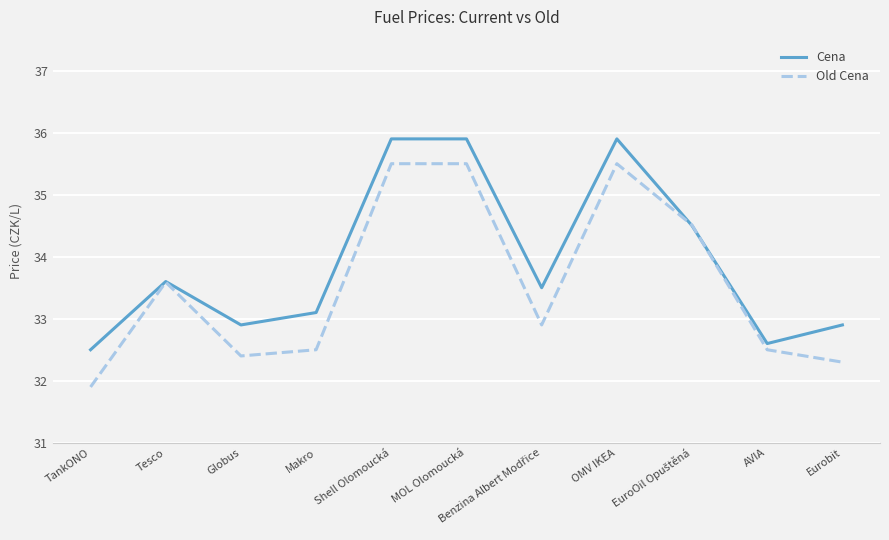

True or false: Old Cena has more than 1 interior local peaks.

True